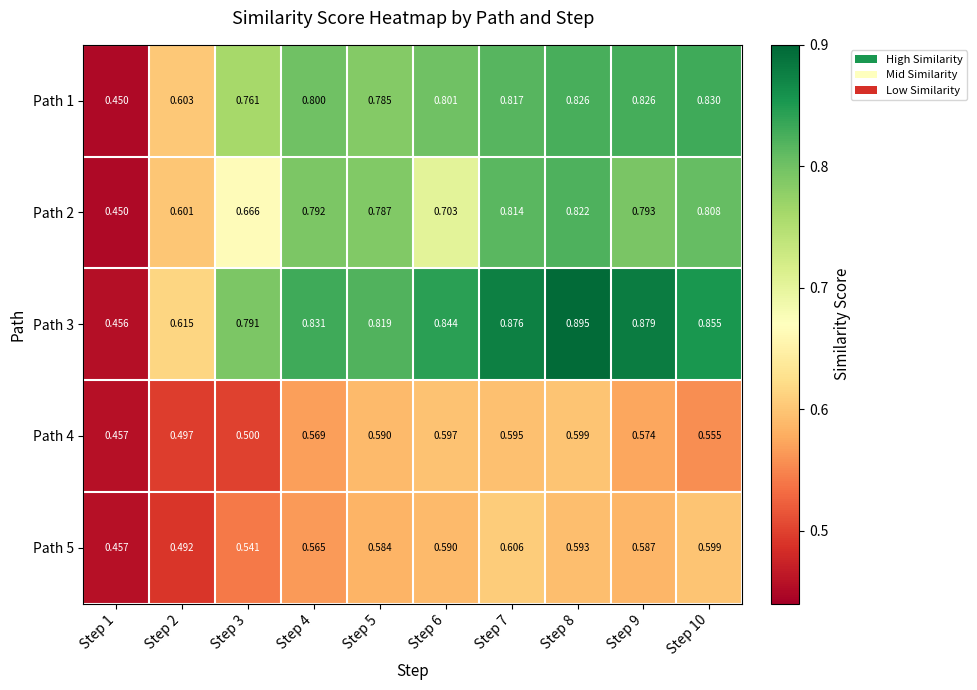

How many categories are shown in the chart?

10